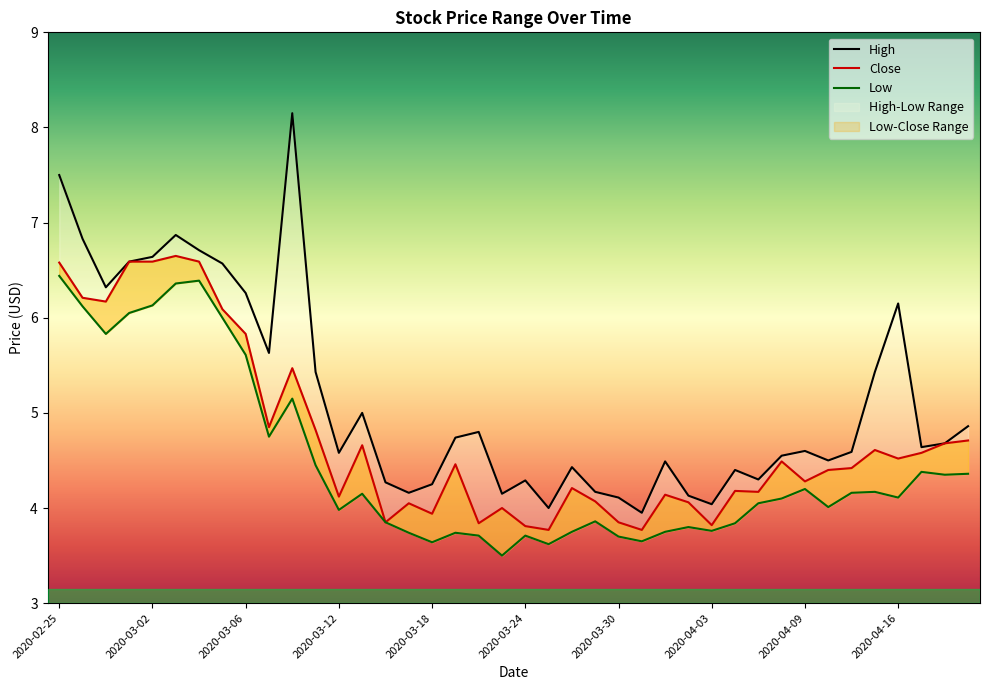

What is the difference between the maximum and minimum values in the Close series?

2.9